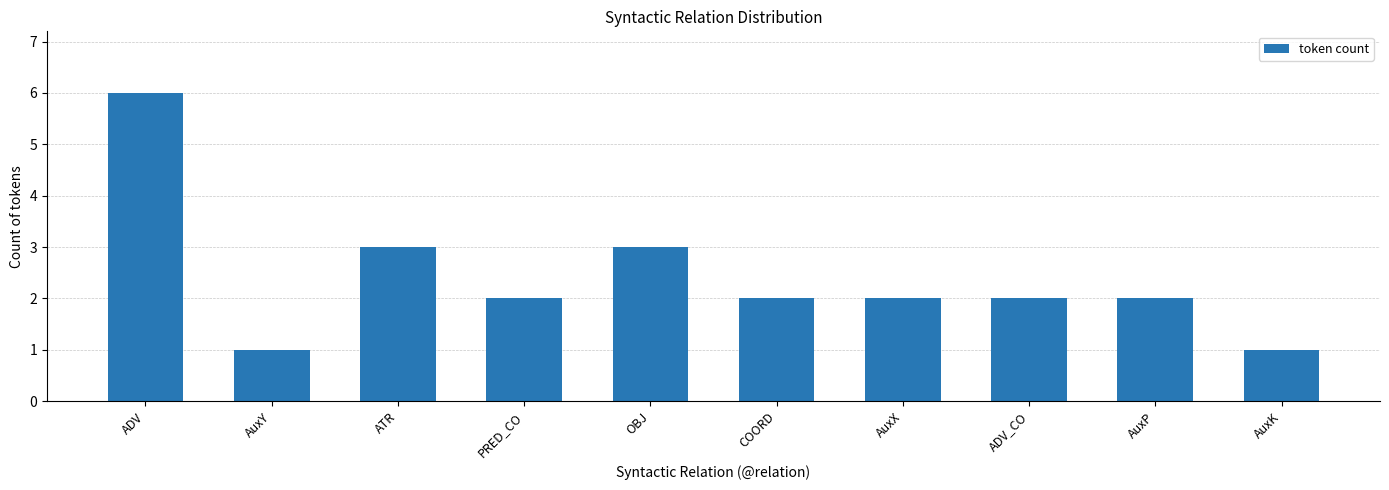

What is the change in value from ADV to AuxP?

-4